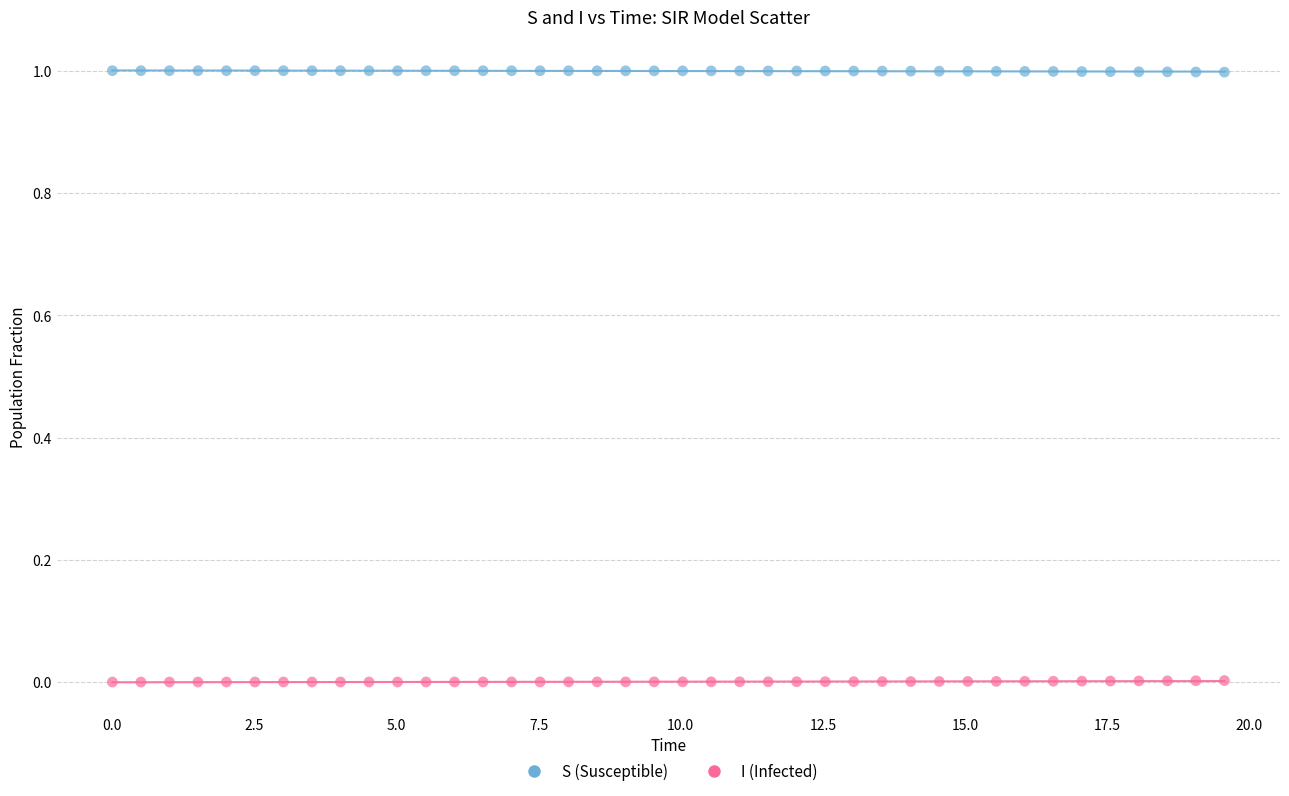

Which series contains the highest Y value?

S (Susceptible)